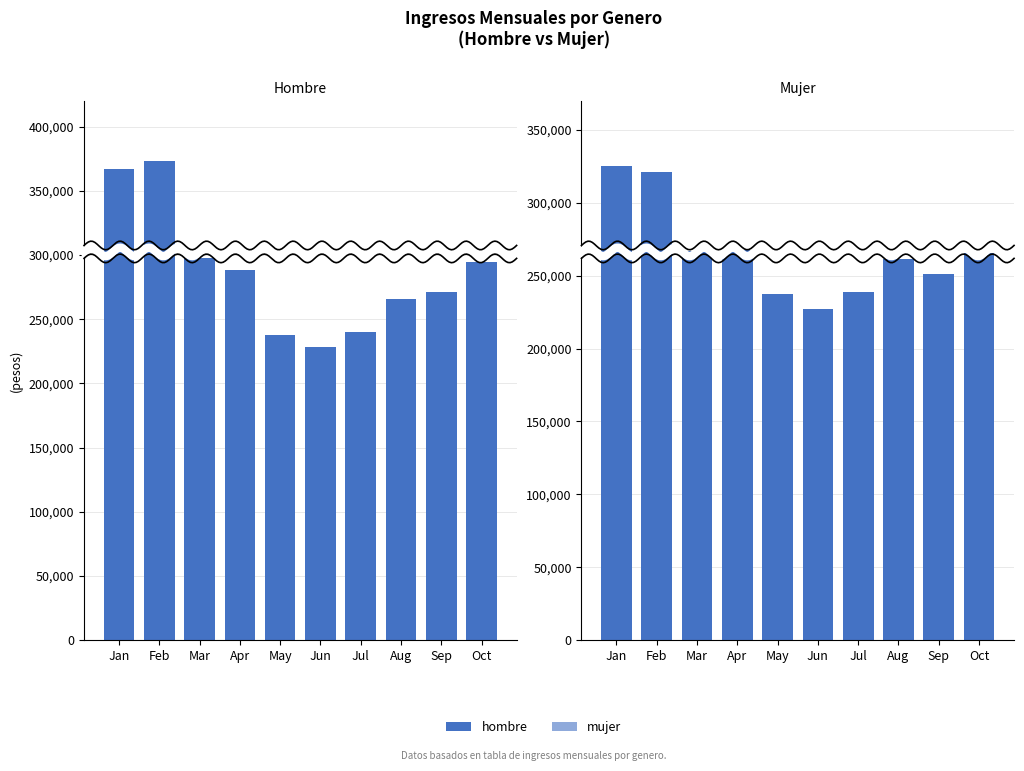

What is the difference between the maximum and minimum values in the hombre series?

144583.2